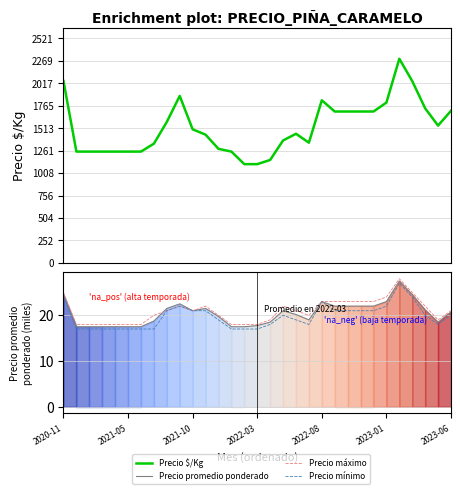

True or false: Precio mínimo and Precio promedio ponderado cross at least once.

False